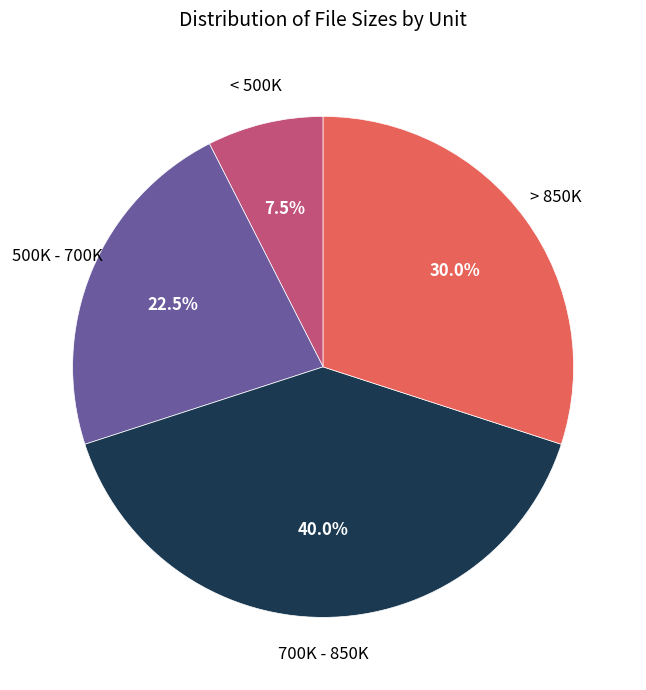

Does any single category account for the majority?

No